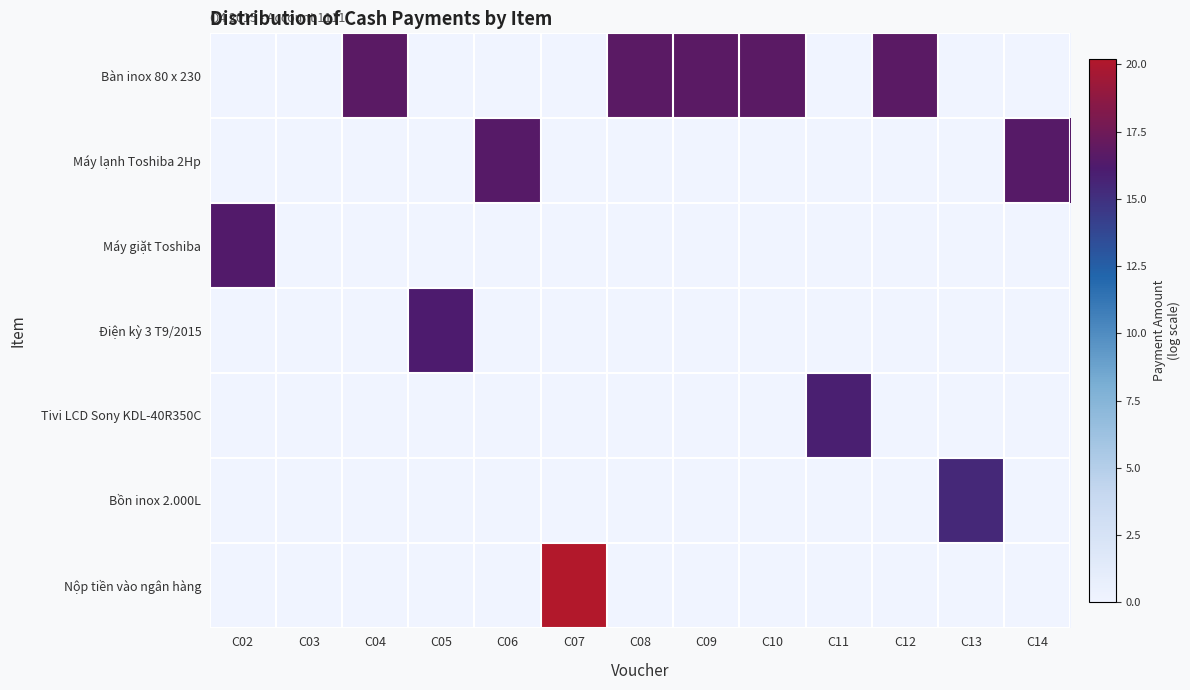

At how many categories does at least one series exceed 13?

12